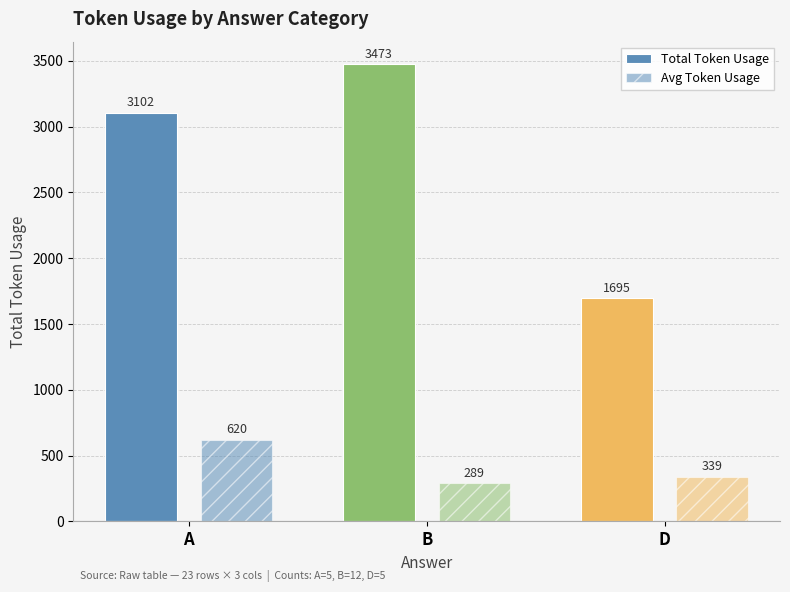

At how many categories does at least one series exceed 3416?

1